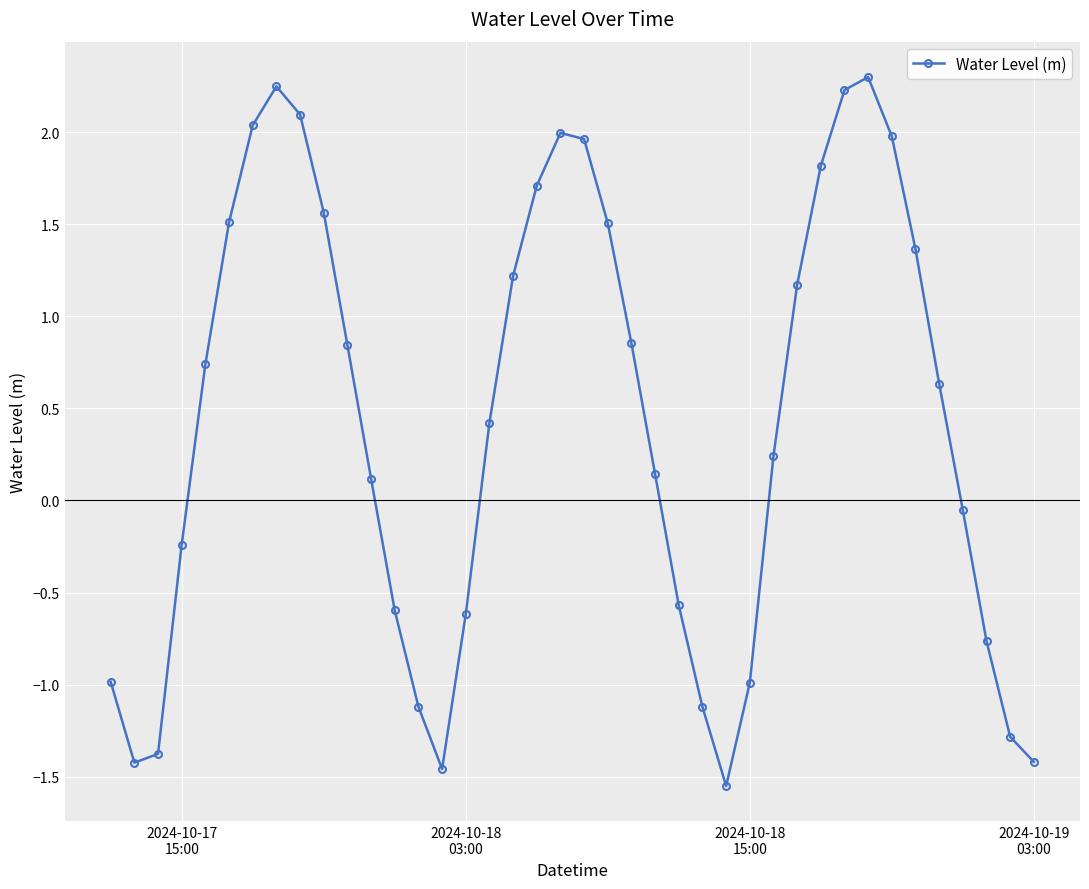

Is this an area chart (filled region under the line)?

No